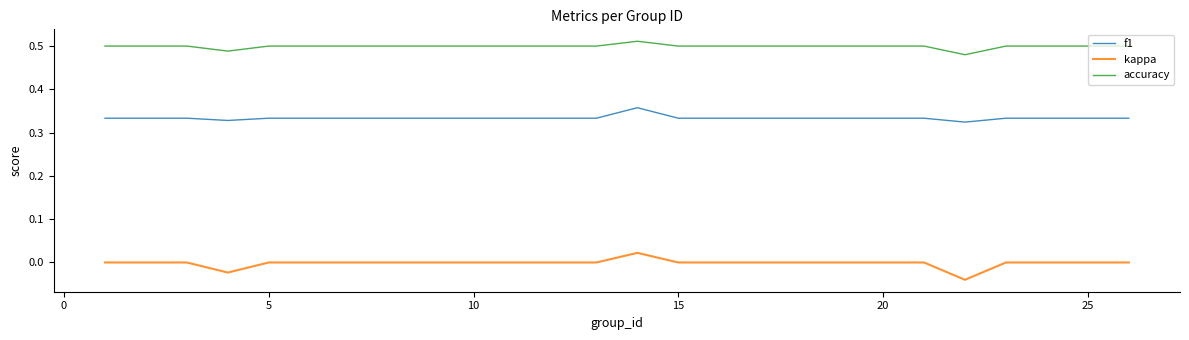

True or false: accuracy and f1 cross at least once.

False